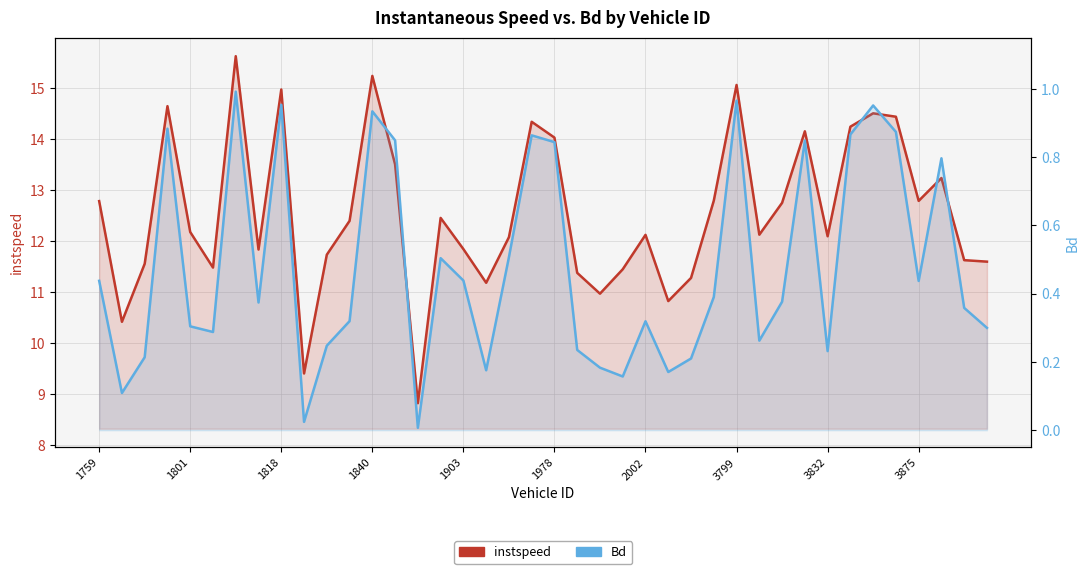

Reading left to right, list all the values displayed in this chart.

instspeed: 12.8	10.4	11.6	14.6	12.2	11.5	15.6	11.8	15.0	9.4	11.7	12.4	15.2	13.5	8.8	12.5	11.8	11.2	12.1	14.3	14.0	11.4	11.0	11.4	12.1	10.8	11.3	12.8	15.1	12.1	12.7	14.1	12.1	14.2	14.5	14.4	12.8	13.2	11.6	11.6
Bd: 0.4	0.1	0.2	0.9	0.3	0.3	1.0	0.4	1.0	0.0	0.2	0.3	0.9	0.8	0.0	0.5	0.4	0.2	0.5	0.9	0.8	0.2	0.2	0.2	0.3	0.2	0.2	0.4	1.0	0.3	0.4	0.8	0.2	0.9	1.0	0.9	0.4	0.8	0.4	0.3